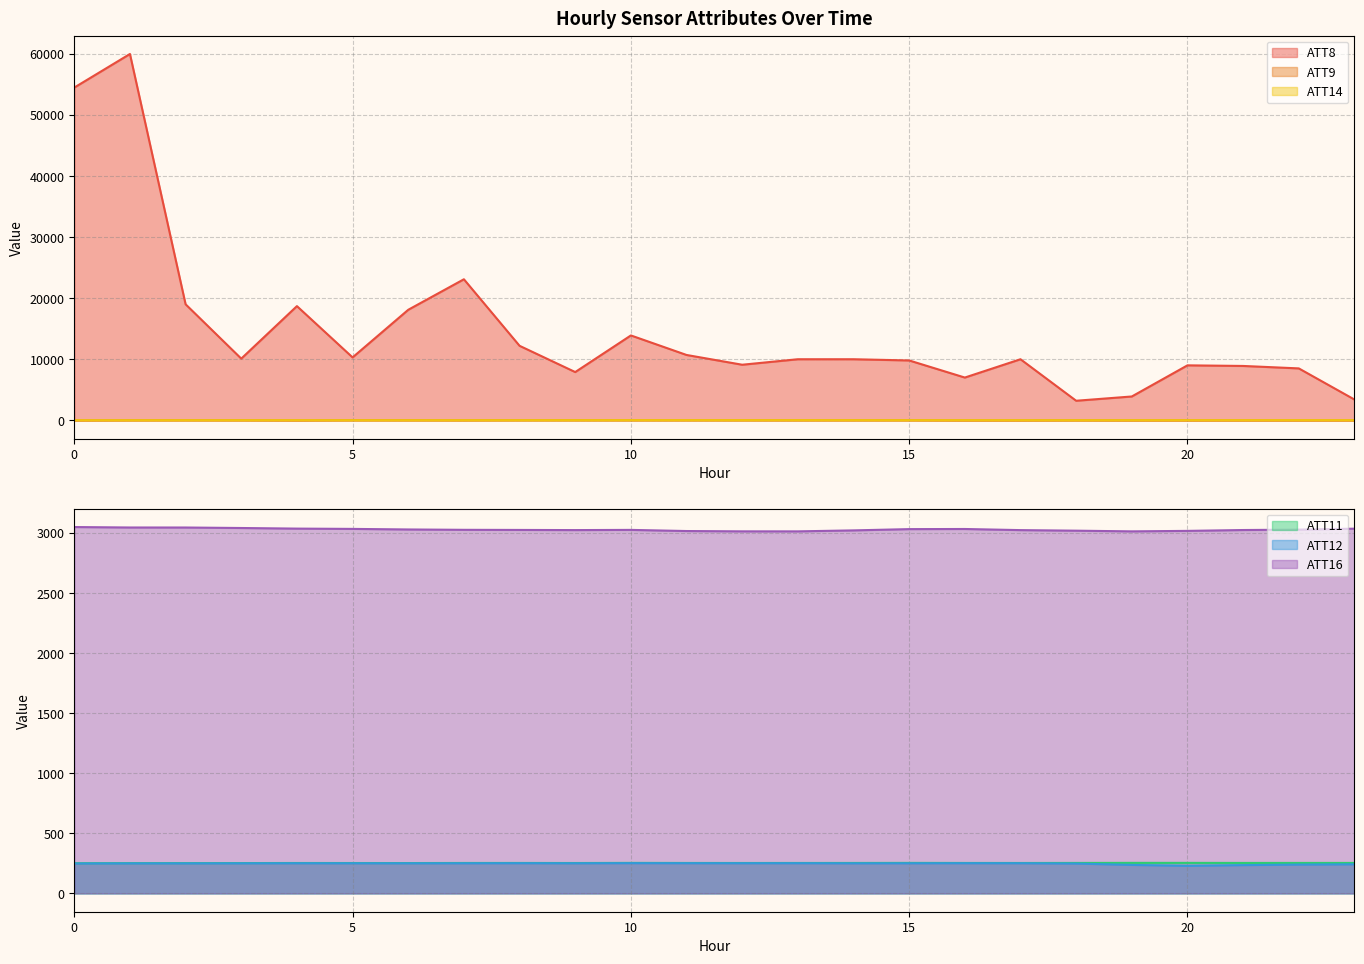

What is the average value of the ATT14 series?

20.0